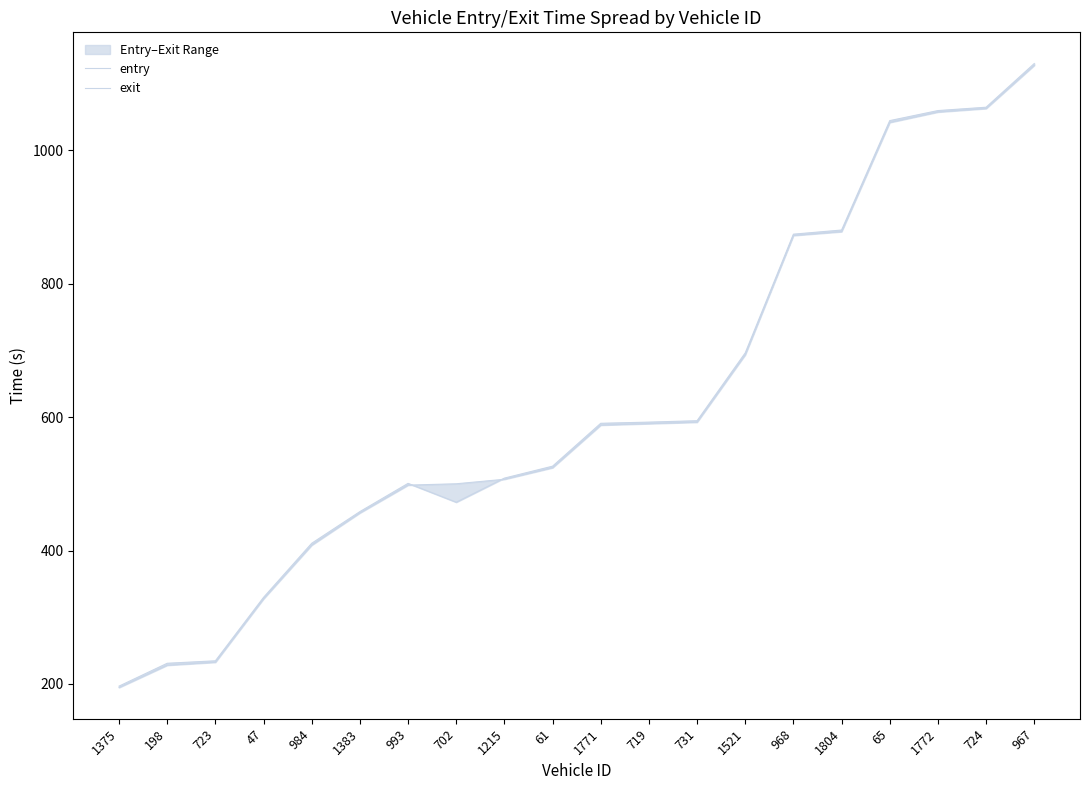

Rank the categories by entry value from highest to lowest.

967, 724, 1772, 65, 1804, 968, 1521, 731, 719, 1771, 61, 1215, 702, 993, 1383, 984, 47, 723, 198, 1375